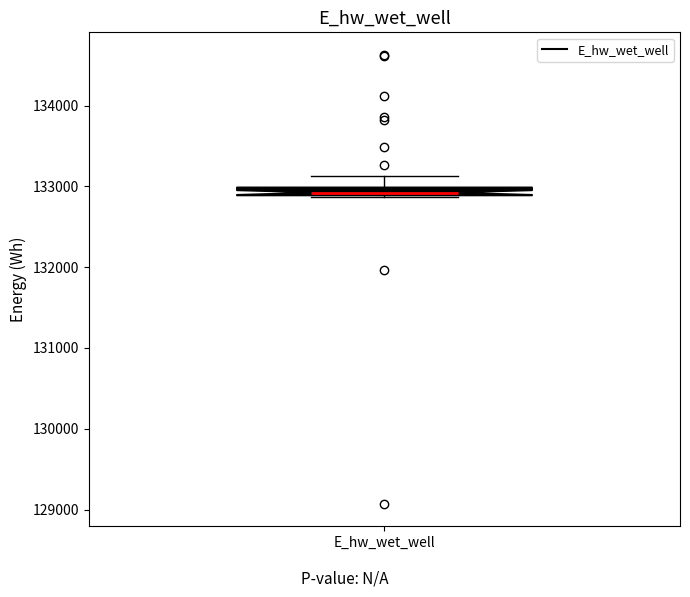

Where is the lower edge of the box for E_hw_wet_well on the y-axis? The values are not printed on the chart, so give them approximately, as read against the axis.

132900